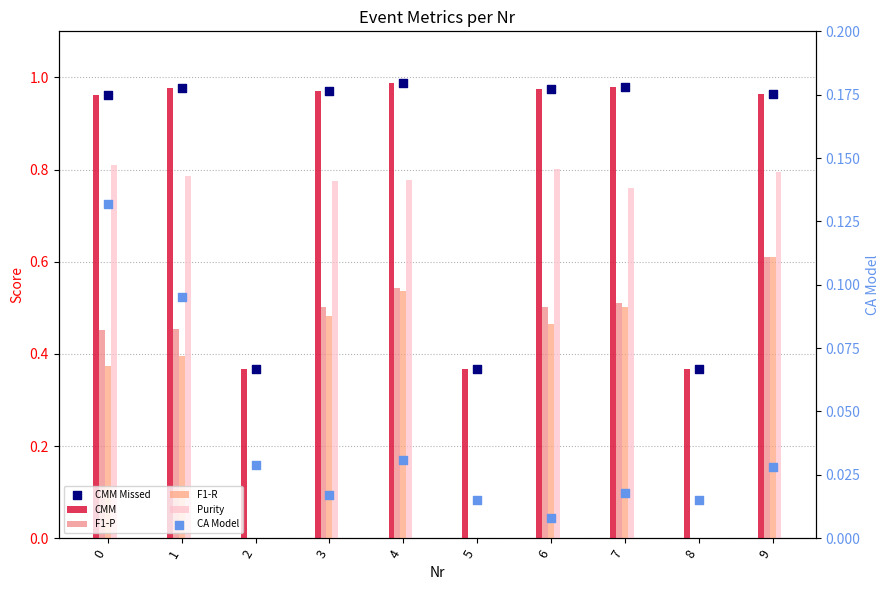

What are all the series names shown in the legend?

CMM, F1-P, F1-R, Purity, CMM Missed, CA Model